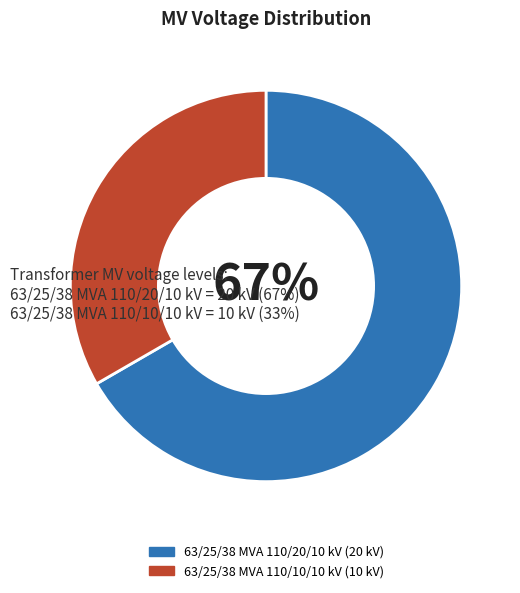

Is there any slice that represents more than half of the pie?

Yes